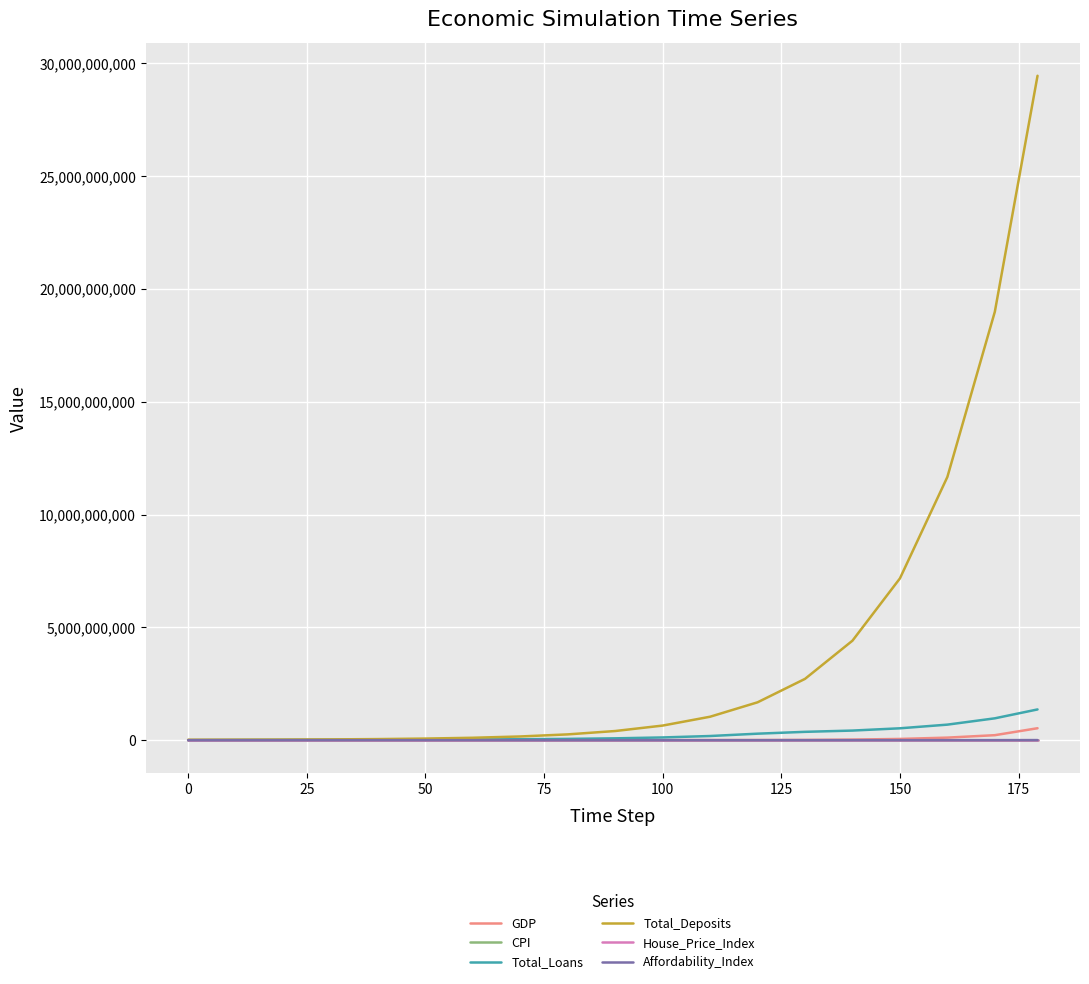

Which series has the widest spread of values?

Total_Deposits